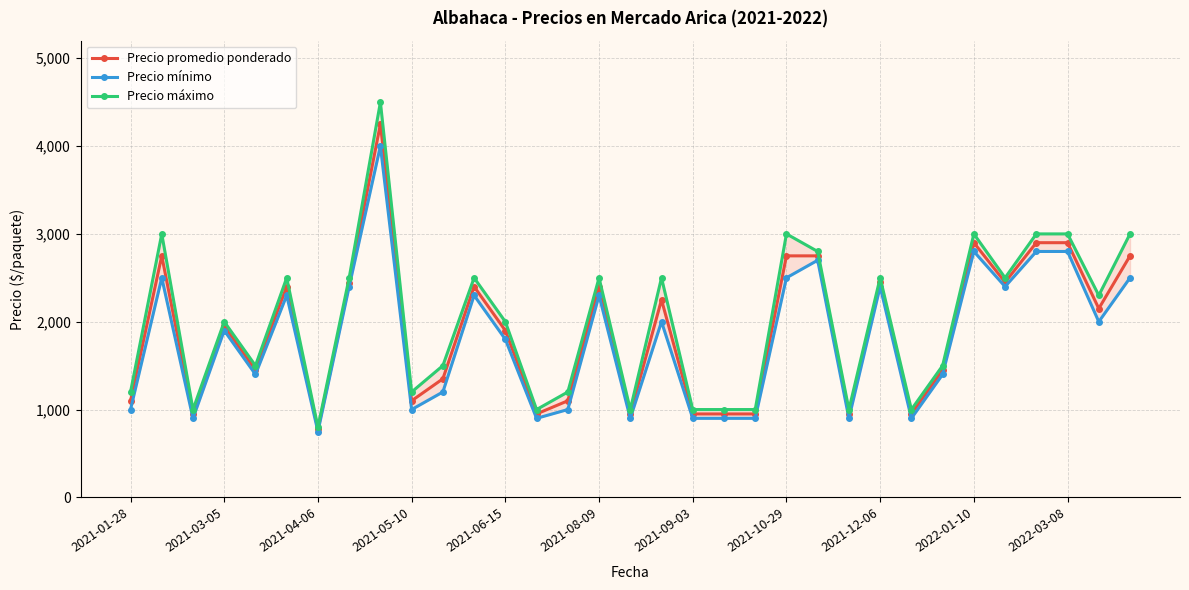

What is the maximum value for Precio promedio ponderado?

4250